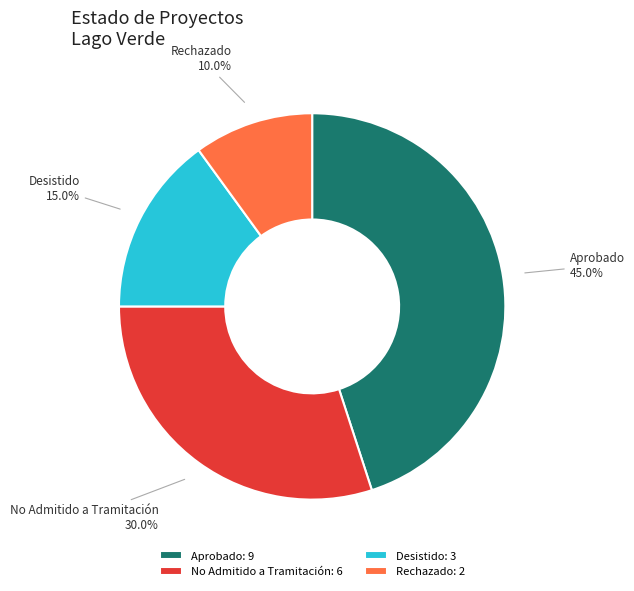

To the nearest percent, what percentage of the pie is Aprobado?

45%